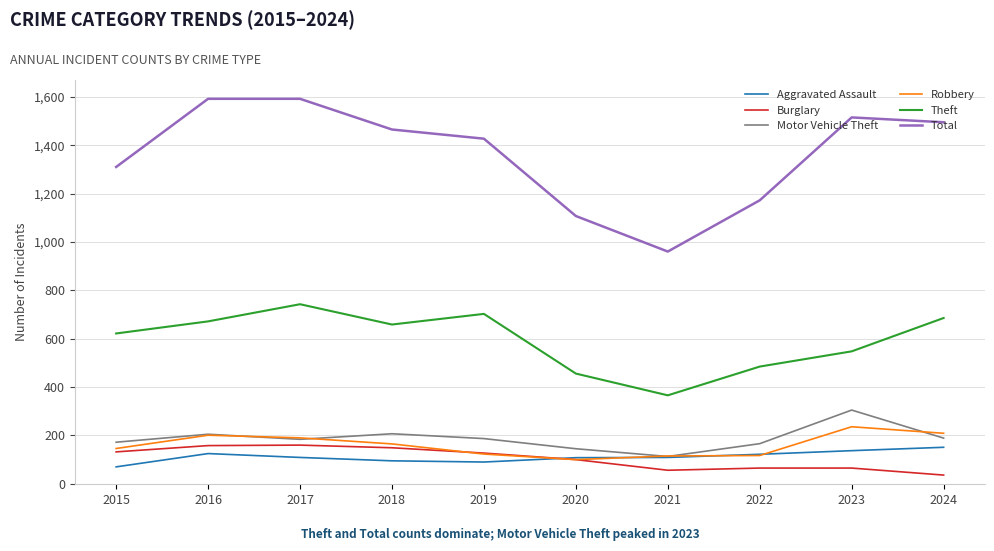

At which category does the chart reach its minimum across all series?

2024